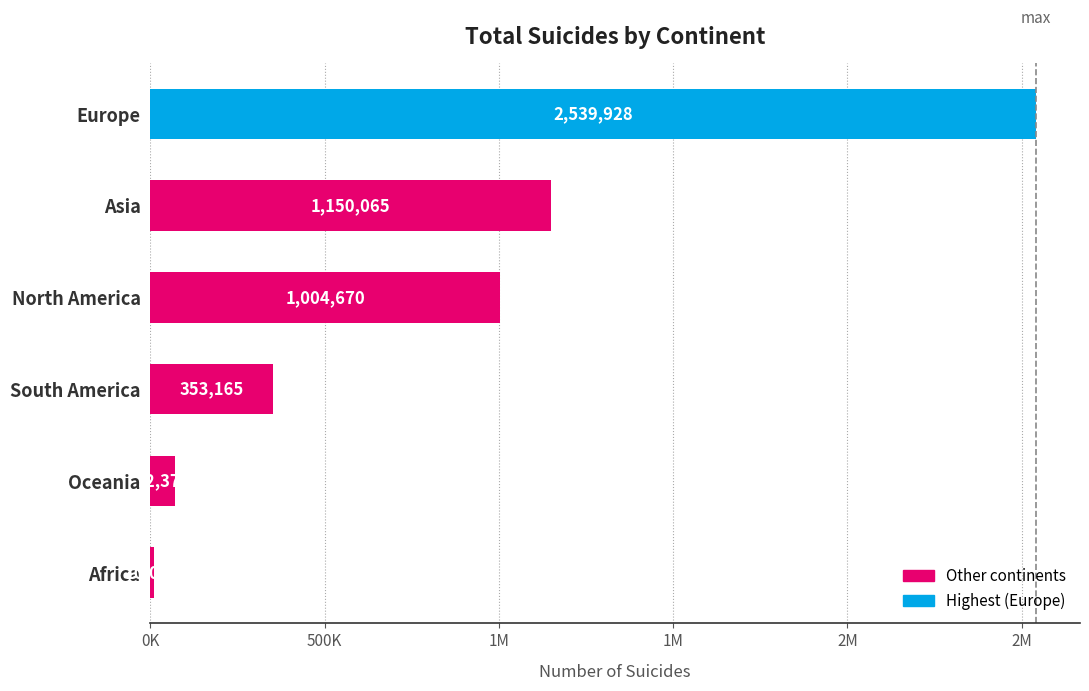

Are the bars horizontal?

Yes